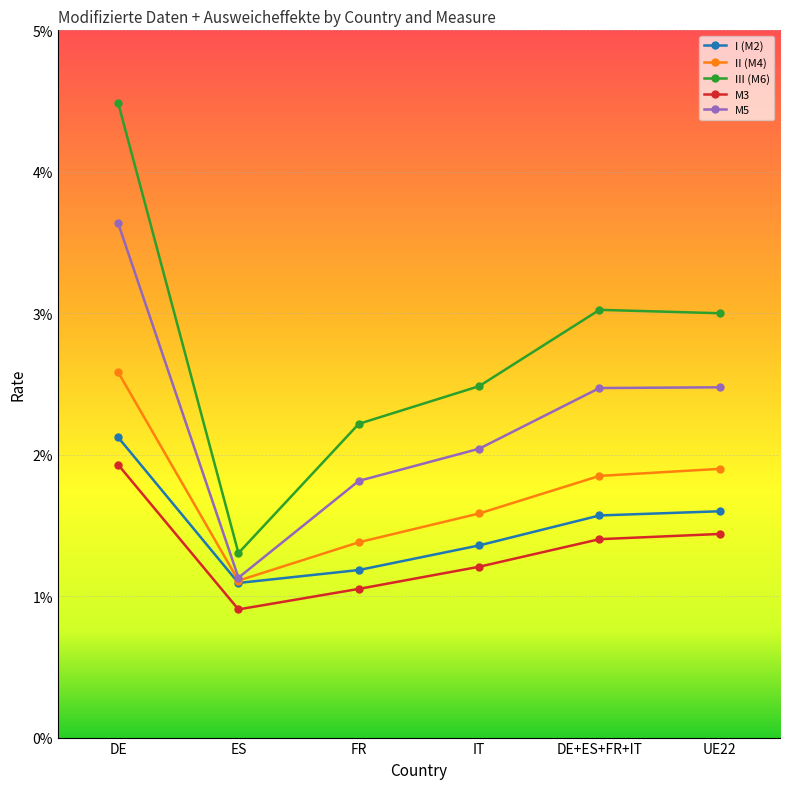

At which label is III (M6) closest to 0?

ES